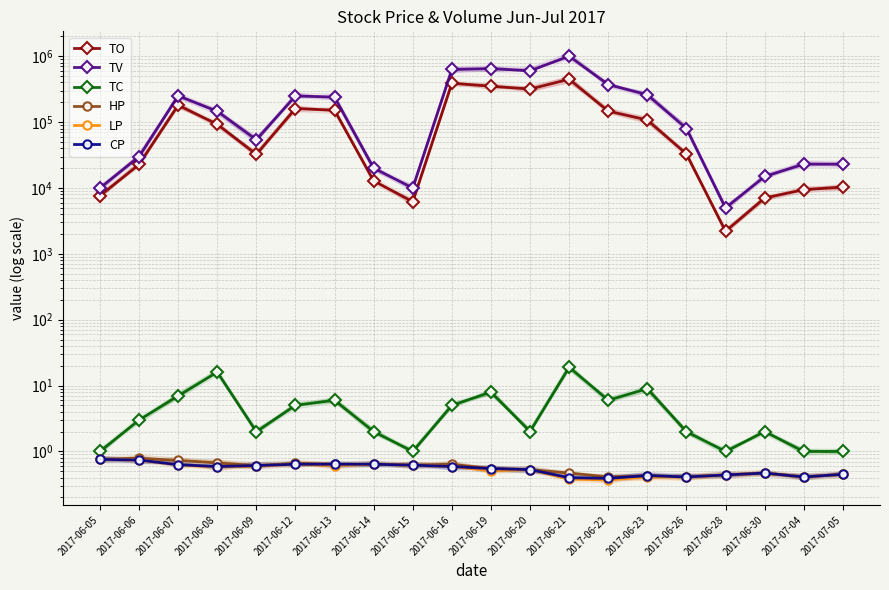

What is the highest value of the TC series?

19.0